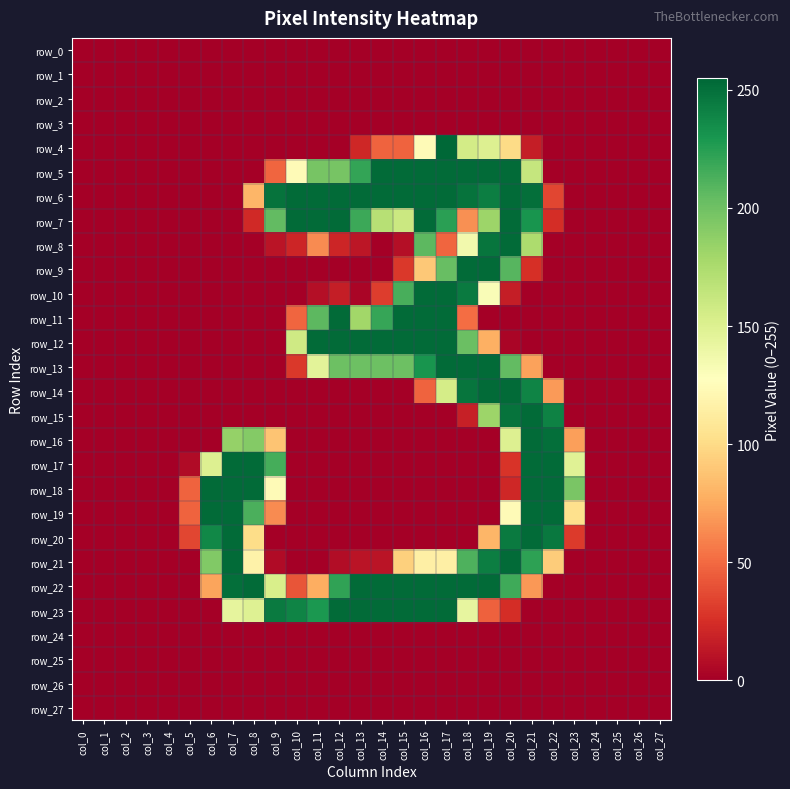

Reading right to left, extract all data points from this chart.

row_0: col_27=0	col_26=0	col_25=0	col_24=0	col_23=0	col_22=0	col_21=0	col_20=0	col_19=0	col_18=0	col_17=0	col_16=0	col_15=0	col_14=0	col_13=0	col_12=0	col_11=0	col_10=0	col_9=0	col_8=0	col_7=0	col_6=0	col_5=0	col_4=0	col_3=0	col_2=0	col_1=0	col_0=0
row_1: col_27=0	col_26=0	col_25=0	col_24=0	col_23=0	col_22=0	col_21=0	col_20=0	col_19=0	col_18=0	col_17=0	col_16=0	col_15=0	col_14=0	col_13=0	col_12=0	col_11=0	col_10=0	col_9=0	col_8=0	col_7=0	col_6=0	col_5=0	col_4=0	col_3=0	col_2=0	col_1=0	col_0=0
row_2: col_27=0	col_26=0	col_25=0	col_24=0	col_23=0	col_22=0	col_21=0	col_20=0	col_19=0	col_18=0	col_17=0	col_16=0	col_15=0	col_14=0	col_13=0	col_12=0	col_11=0	col_10=0	col_9=0	col_8=0	col_7=0	col_6=0	col_5=0	col_4=0	col_3=0	col_2=0	col_1=0	col_0=0
row_3: col_27=0	col_26=0	col_25=0	col_24=0	col_23=0	col_22=0	col_21=0	col_20=0	col_19=0	col_18=0	col_17=0	col_16=0	col_15=0	col_14=0	col_13=0	col_12=0	col_11=0	col_10=0	col_9=0	col_8=0	col_7=0	col_6=0	col_5=0	col_4=0	col_3=0	col_2=0	col_1=0	col_0=0
row_4: col_27=0	col_26=0	col_25=0	col_24=0	col_23=0	col_22=0	col_21=16	col_20=100	col_19=150	col_18=156	col_17=255	col_16=124	col_15=47	col_14=47	col_13=21	col_12=0	col_11=0	col_10=0	col_9=0	col_8=0	col_7=0	col_6=0	col_5=0	col_4=0	col_3=0	col_2=0	col_1=0	col_0=0
row_5: col_27=0	col_26=0	col_25=0	col_24=0	col_23=0	col_22=0	col_21=163	col_20=253	col_19=253	col_18=253	col_17=253	col_16=253	col_15=253	col_14=253	col_13=221	col_12=197	col_11=197	col_10=124	col_9=48	col_8=0	col_7=0	col_6=0	col_5=0	col_4=0	col_3=0	col_2=0	col_1=0	col_0=0
row_6: col_27=0	col_26=0	col_25=0	col_24=0	col_23=0	col_22=35	col_21=251	col_20=253	col_19=243	col_18=249	col_17=253	col_16=253	col_15=253	col_14=253	col_13=253	col_12=253	col_11=253	col_10=253	col_9=249	col_8=81	col_7=0	col_6=0	col_5=0	col_4=0	col_3=0	col_2=0	col_1=0	col_0=0
row_7: col_27=0	col_26=0	col_25=0	col_24=0	col_23=0	col_22=24	col_21=231	col_20=253	col_19=182	col_18=65	col_17=224	col_16=253	col_15=160	col_14=170	col_13=218	col_12=253	col_11=253	col_10=253	col_9=205	col_8=22	col_7=0	col_6=0	col_5=0	col_4=0	col_3=0	col_2=0	col_1=0	col_0=0
row_8: col_27=0	col_26=0	col_25=0	col_24=0	col_23=0	col_22=0	col_21=175	col_20=253	col_19=248	col_18=136	col_17=48	col_16=207	col_15=8	col_14=0	col_13=12	col_12=20	col_11=63	col_10=20	col_9=11	col_8=0	col_7=0	col_6=0	col_5=0	col_4=0	col_3=0	col_2=0	col_1=0	col_0=0
row_9: col_27=0	col_26=0	col_25=0	col_24=0	col_23=0	col_22=0	col_21=25	col_20=209	col_19=253	col_18=253	col_17=203	col_16=90	col_15=29	col_14=0	col_13=0	col_12=0	col_11=0	col_10=0	col_9=0	col_8=0	col_7=0	col_6=0	col_5=0	col_4=0	col_3=0	col_2=0	col_1=0	col_0=0
row_10: col_27=0	col_26=0	col_25=0	col_24=0	col_23=0	col_22=0	col_21=0	col_20=16	col_19=131	col_18=245	col_17=253	col_16=253	col_15=214	col_14=31	col_13=3	col_12=16	col_11=8	col_10=0	col_9=0	col_8=0	col_7=0	col_6=0	col_5=0	col_4=0	col_3=0	col_2=0	col_1=0	col_0=0
row_11: col_27=0	col_26=0	col_25=0	col_24=0	col_23=0	col_22=0	col_21=0	col_20=0	col_19=0	col_18=51	col_17=253	col_16=253	col_15=253	col_14=220	col_13=180	col_12=253	col_11=207	col_10=48	col_9=0	col_8=0	col_7=0	col_6=0	col_5=0	col_4=0	col_3=0	col_2=0	col_1=0	col_0=0
row_12: col_27=0	col_26=0	col_25=0	col_24=0	col_23=0	col_22=0	col_21=0	col_20=3	col_19=78	col_18=202	col_17=253	col_16=253	col_15=253	col_14=253	col_13=253	col_12=253	col_11=253	col_10=158	col_9=0	col_8=0	col_7=0	col_6=0	col_5=0	col_4=0	col_3=0	col_2=0	col_1=0	col_0=0
row_13: col_27=0	col_26=0	col_25=0	col_24=0	col_23=0	col_22=0	col_21=72	col_20=205	col_19=253	col_18=253	col_17=253	col_16=231	col_15=201	col_14=201	col_13=201	col_12=201	col_11=146	col_10=29	col_9=0	col_8=0	col_7=0	col_6=0	col_5=0	col_4=0	col_3=0	col_2=0	col_1=0	col_0=0
row_14: col_27=0	col_26=0	col_25=0	col_24=0	col_23=0	col_22=69	col_21=240	col_20=253	col_19=253	col_18=248	col_17=155	col_16=47	col_15=0	col_14=0	col_13=0	col_12=0	col_11=0	col_10=0	col_9=0	col_8=0	col_7=0	col_6=0	col_5=0	col_4=0	col_3=0	col_2=0	col_1=0	col_0=0
row_15: col_27=0	col_26=0	col_25=0	col_24=0	col_23=0	col_22=241	col_21=253	col_20=249	col_19=182	col_18=17	col_17=0	col_16=0	col_15=0	col_14=0	col_13=0	col_12=0	col_11=0	col_10=0	col_9=0	col_8=0	col_7=0	col_6=0	col_5=0	col_4=0	col_3=0	col_2=0	col_1=0	col_0=0
row_16: col_27=0	col_26=0	col_25=0	col_24=0	col_23=71	col_22=251	col_21=253	col_20=150	col_19=0	col_18=0	col_17=0	col_16=0	col_15=0	col_14=0	col_13=0	col_12=0	col_11=0	col_10=0	col_9=88	col_8=192	col_7=185	col_6=0	col_5=0	col_4=0	col_3=0	col_2=0	col_1=0	col_0=0
row_17: col_27=0	col_26=0	col_25=0	col_24=0	col_23=148	col_22=253	col_21=253	col_20=27	col_19=0	col_18=0	col_17=0	col_16=0	col_15=0	col_14=0	col_13=0	col_12=0	col_11=0	col_10=0	col_9=215	col_8=253	col_7=253	col_6=150	col_5=6	col_4=0	col_3=0	col_2=0	col_1=0	col_0=0
row_18: col_27=0	col_26=0	col_25=0	col_24=0	col_23=196	col_22=253	col_21=253	col_20=21	col_19=0	col_18=0	col_17=0	col_16=0	col_15=0	col_14=0	col_13=0	col_12=0	col_11=0	col_10=0	col_9=124	col_8=253	col_7=253	col_6=253	col_5=47	col_4=0	col_3=0	col_2=0	col_1=0	col_0=0
row_19: col_27=0	col_26=0	col_25=0	col_24=0	col_23=103	col_22=253	col_21=253	col_20=124	col_19=0	col_18=0	col_17=0	col_16=0	col_15=0	col_14=0	col_13=0	col_12=0	col_11=0	col_10=0	col_9=63	col_8=213	col_7=253	col_6=253	col_5=47	col_4=0	col_3=0	col_2=0	col_1=0	col_0=0
row_20: col_27=0	col_26=0	col_25=0	col_24=0	col_23=30	col_22=246	col_21=253	col_20=245	col_19=81	col_18=0	col_17=0	col_16=0	col_15=0	col_14=0	col_13=0	col_12=0	col_11=0	col_10=0	col_9=0	col_8=101	col_7=253	col_6=238	col_5=35	col_4=0	col_3=0	col_2=0	col_1=0	col_0=0
row_21: col_27=0	col_26=0	col_25=0	col_24=0	col_23=0	col_22=92	col_21=223	col_20=253	col_19=243	col_18=212	col_17=115	col_16=115	col_15=94	col_14=11	col_13=11	col_12=7	col_11=0	col_10=0	col_9=6	col_8=117	col_7=253	col_6=193	col_5=0	col_4=0	col_3=0	col_2=0	col_1=0	col_0=0
row_22: col_27=0	col_26=0	col_25=0	col_24=0	col_23=0	col_22=0	col_21=68	col_20=217	col_19=253	col_18=253	col_17=253	col_16=253	col_15=253	col_14=253	col_13=253	col_12=222	col_11=77	col_10=41	col_9=153	col_8=253	col_7=251	col_6=73	col_5=0	col_4=0	col_3=0	col_2=0	col_1=0	col_0=0
row_23: col_27=0	col_26=0	col_25=0	col_24=0	col_23=0	col_22=0	col_21=0	col_20=24	col_19=46	col_18=143	col_17=253	col_16=253	col_15=253	col_14=253	col_13=253	col_12=253	col_11=229	col_10=240	col_9=245	col_8=149	col_7=144	col_6=0	col_5=0	col_4=0	col_3=0	col_2=0	col_1=0	col_0=0
row_24: col_27=0	col_26=0	col_25=0	col_24=0	col_23=0	col_22=0	col_21=0	col_20=0	col_19=0	col_18=0	col_17=0	col_16=0	col_15=0	col_14=0	col_13=0	col_12=0	col_11=0	col_10=0	col_9=0	col_8=0	col_7=0	col_6=0	col_5=0	col_4=0	col_3=0	col_2=0	col_1=0	col_0=0
row_25: col_27=0	col_26=0	col_25=0	col_24=0	col_23=0	col_22=0	col_21=0	col_20=0	col_19=0	col_18=0	col_17=0	col_16=0	col_15=0	col_14=0	col_13=0	col_12=0	col_11=0	col_10=0	col_9=0	col_8=0	col_7=0	col_6=0	col_5=0	col_4=0	col_3=0	col_2=0	col_1=0	col_0=0
row_26: col_27=0	col_26=0	col_25=0	col_24=0	col_23=0	col_22=0	col_21=0	col_20=0	col_19=0	col_18=0	col_17=0	col_16=0	col_15=0	col_14=0	col_13=0	col_12=0	col_11=0	col_10=0	col_9=0	col_8=0	col_7=0	col_6=0	col_5=0	col_4=0	col_3=0	col_2=0	col_1=0	col_0=0
row_27: col_27=0	col_26=0	col_25=0	col_24=0	col_23=0	col_22=0	col_21=0	col_20=0	col_19=0	col_18=0	col_17=0	col_16=0	col_15=0	col_14=0	col_13=0	col_12=0	col_11=0	col_10=0	col_9=0	col_8=0	col_7=0	col_6=0	col_5=0	col_4=0	col_3=0	col_2=0	col_1=0	col_0=0